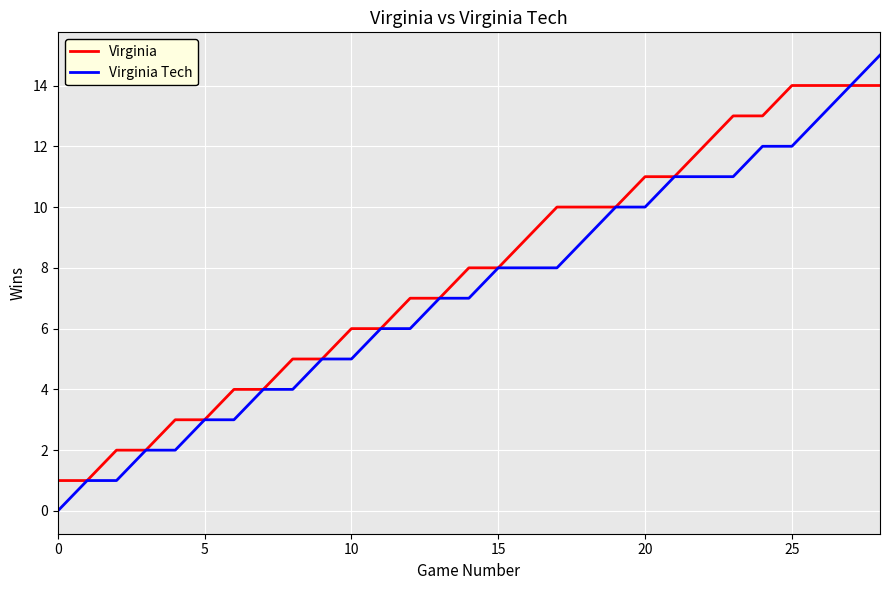

What is the maximum value for Virginia?

14